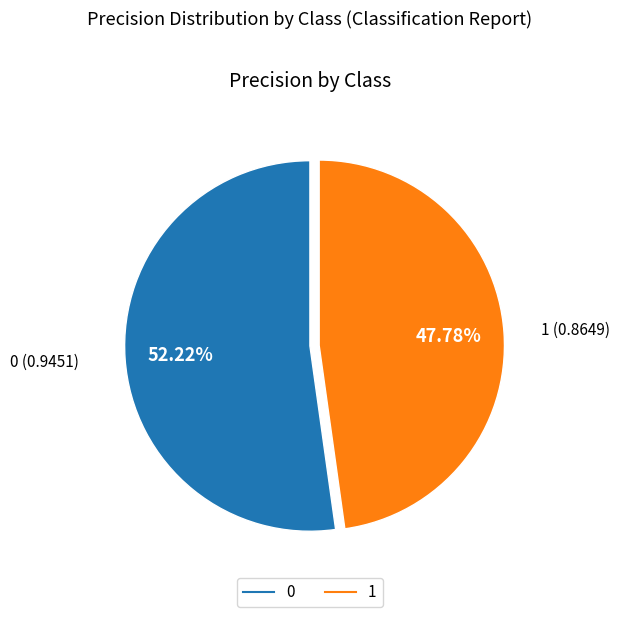

True or false: 0 accounts for 52% of the total.

True